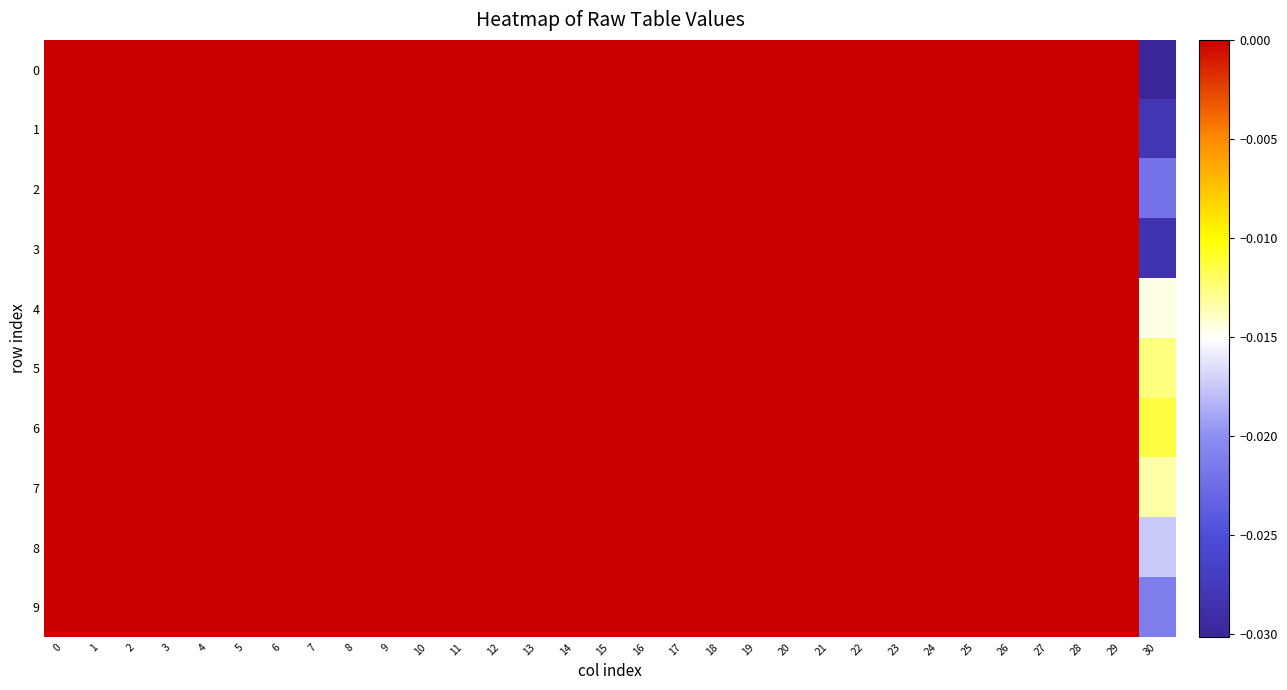

Which label corresponds to the smallest value in the chart?

30